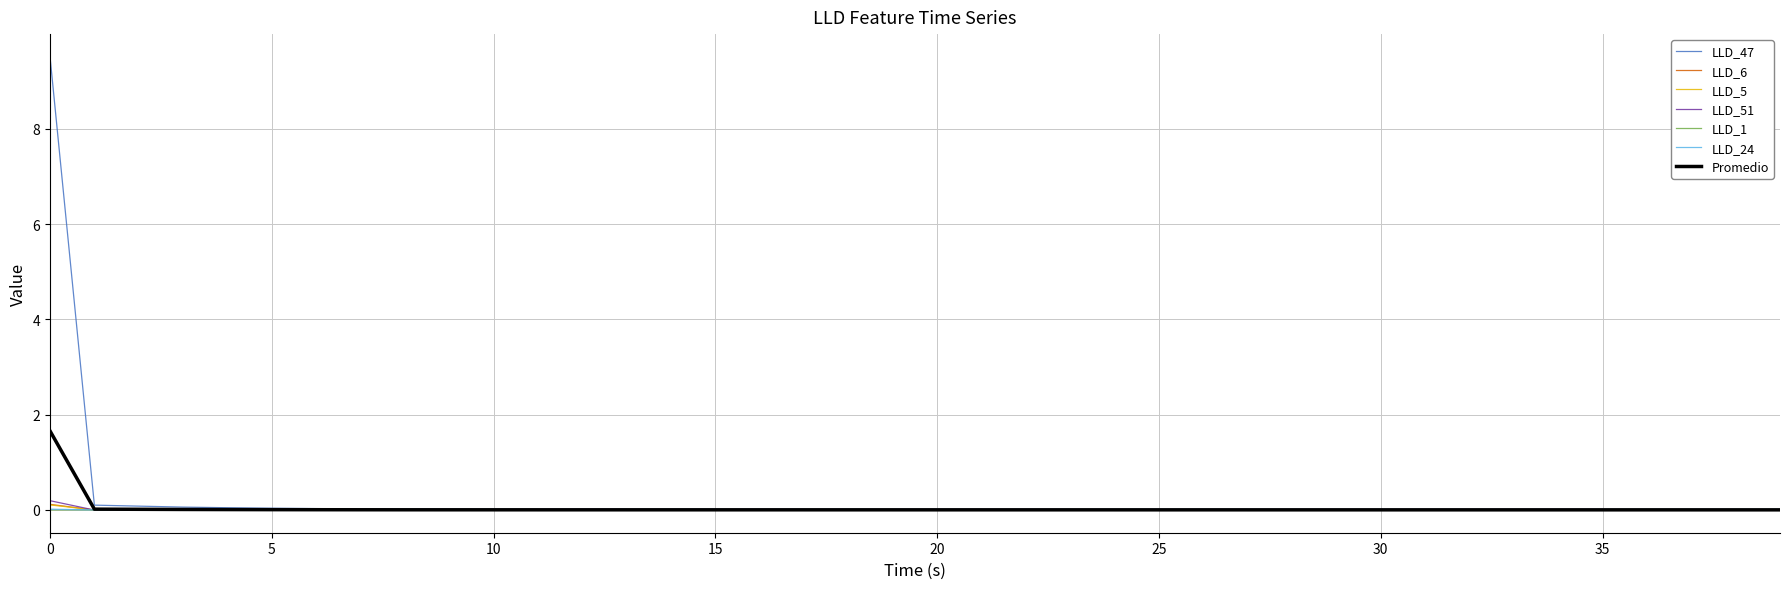

How many times do LLD_51 and LLD_1 cross each other?

1